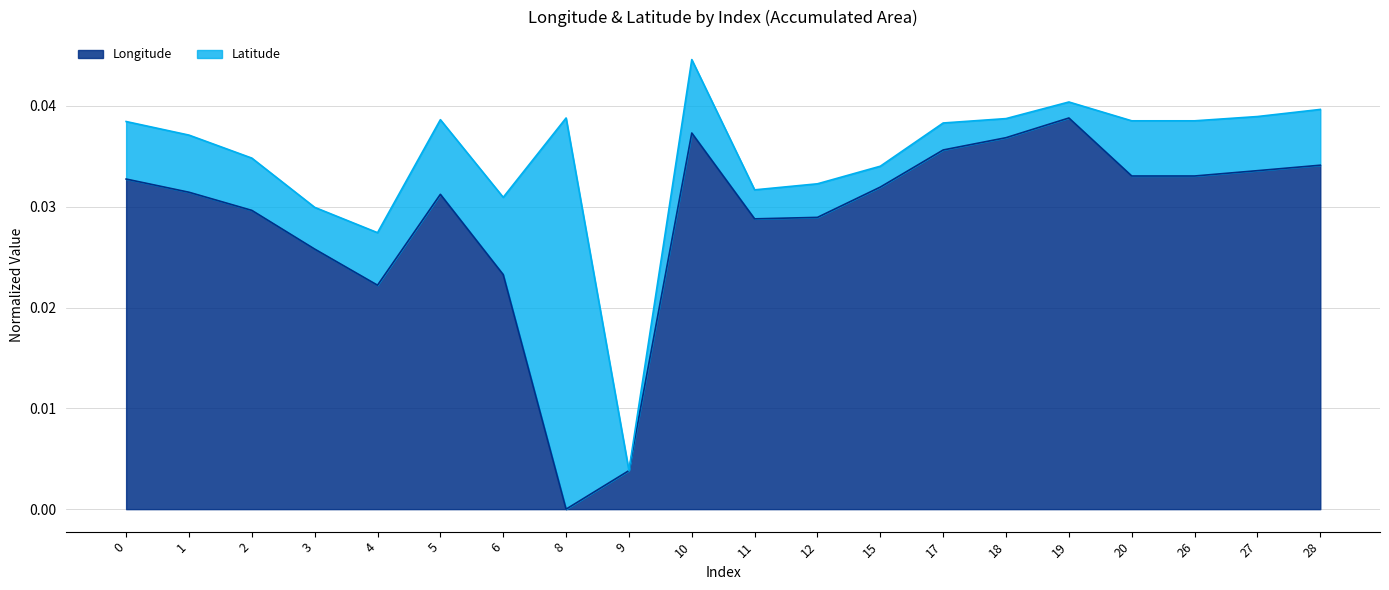

How many values are above zero?

19